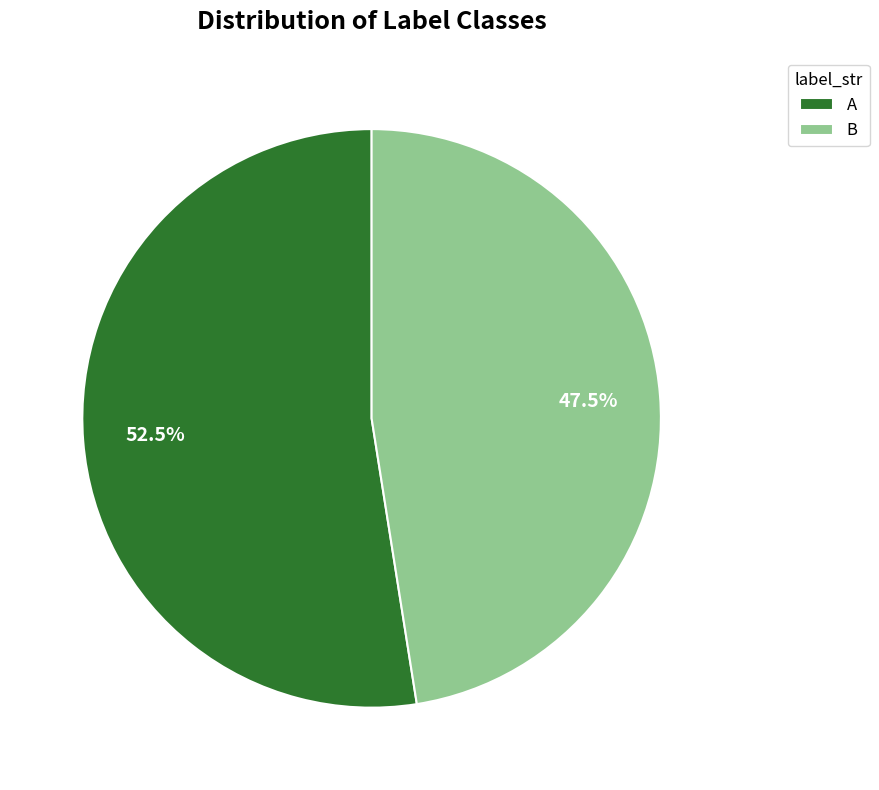

Which category has the smallest portion of the pie?

B